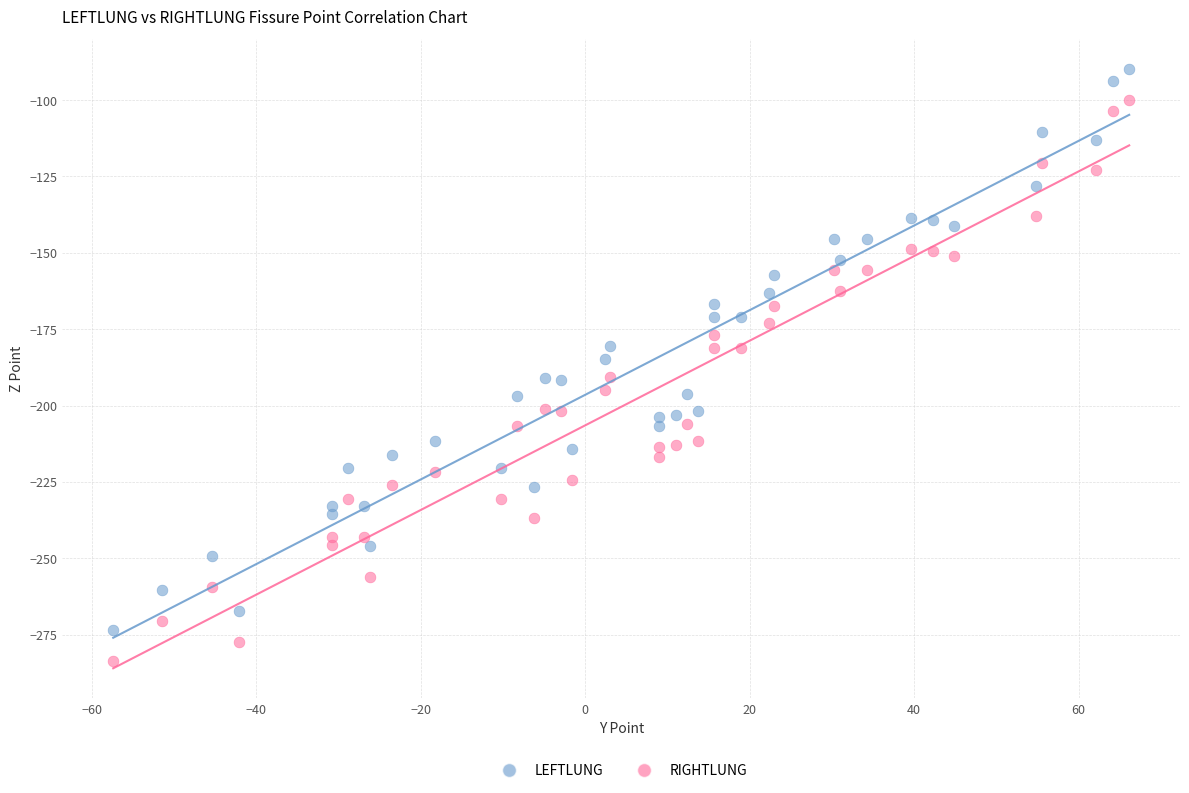

Which series contains the highest Y value?

LEFTLUNG